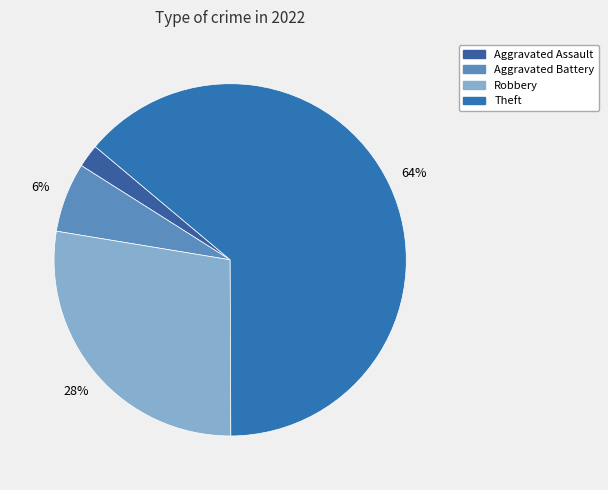

How many slices are in this pie chart?

4